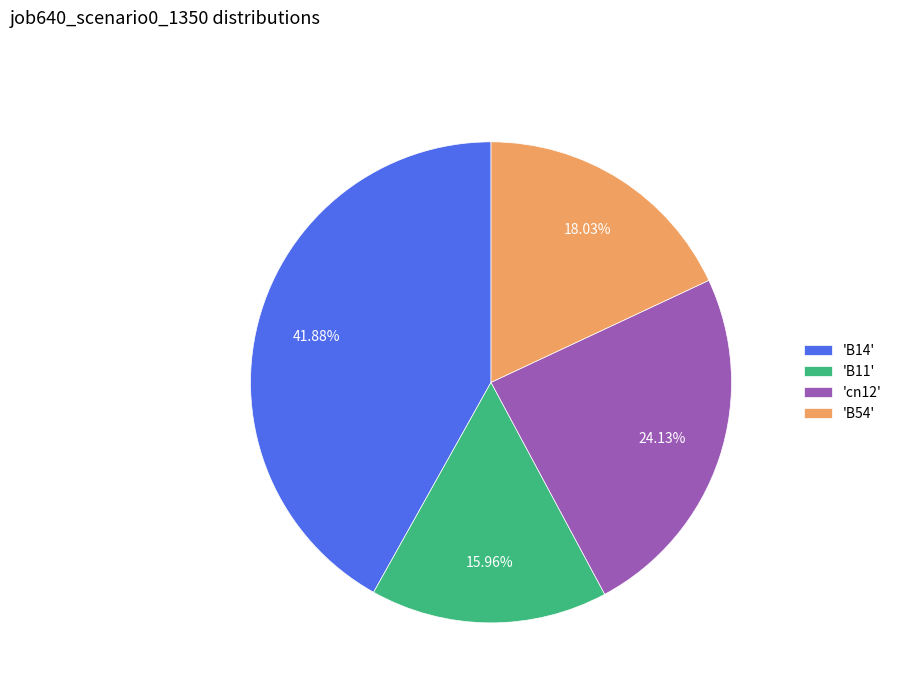

Rank the categories by value from lowest to highest.

'B11', 'B54', 'cn12', 'B14'